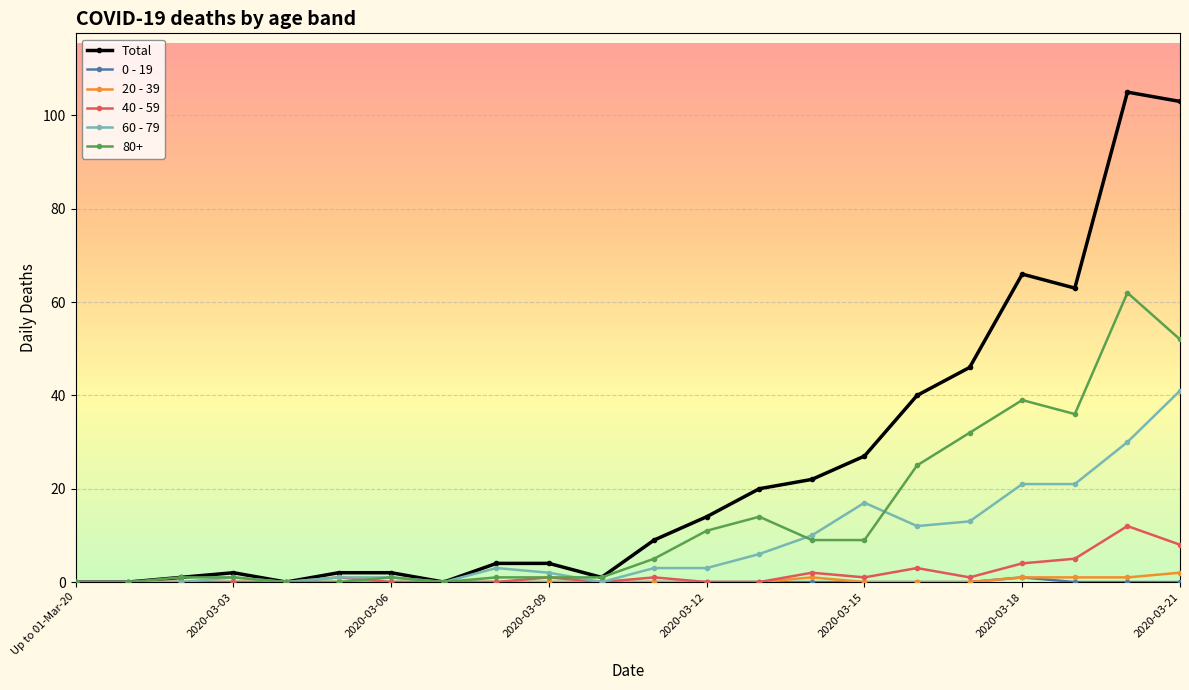

Which series has the largest range (max minus min)?

Total